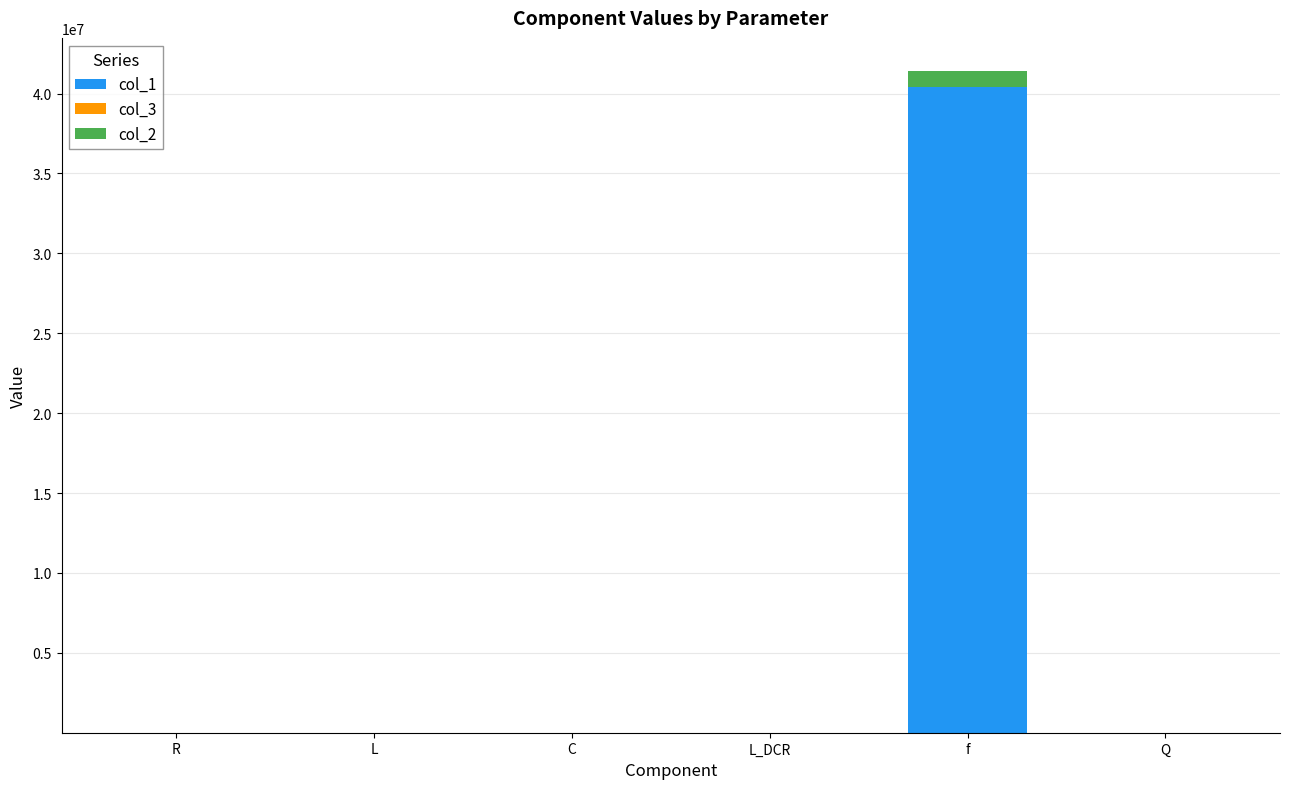

At which category is the sum across all series the highest?

f